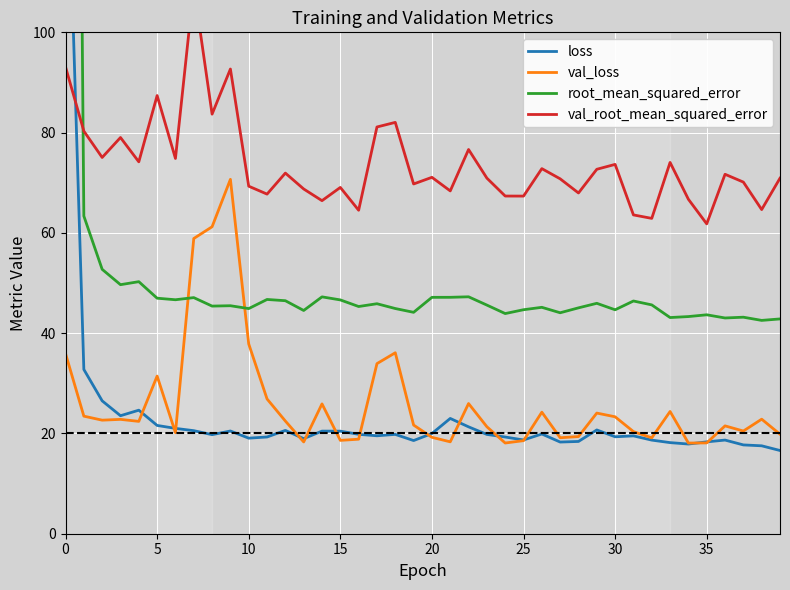

What is the difference between the maximum and minimum values in the loss series?

134.3